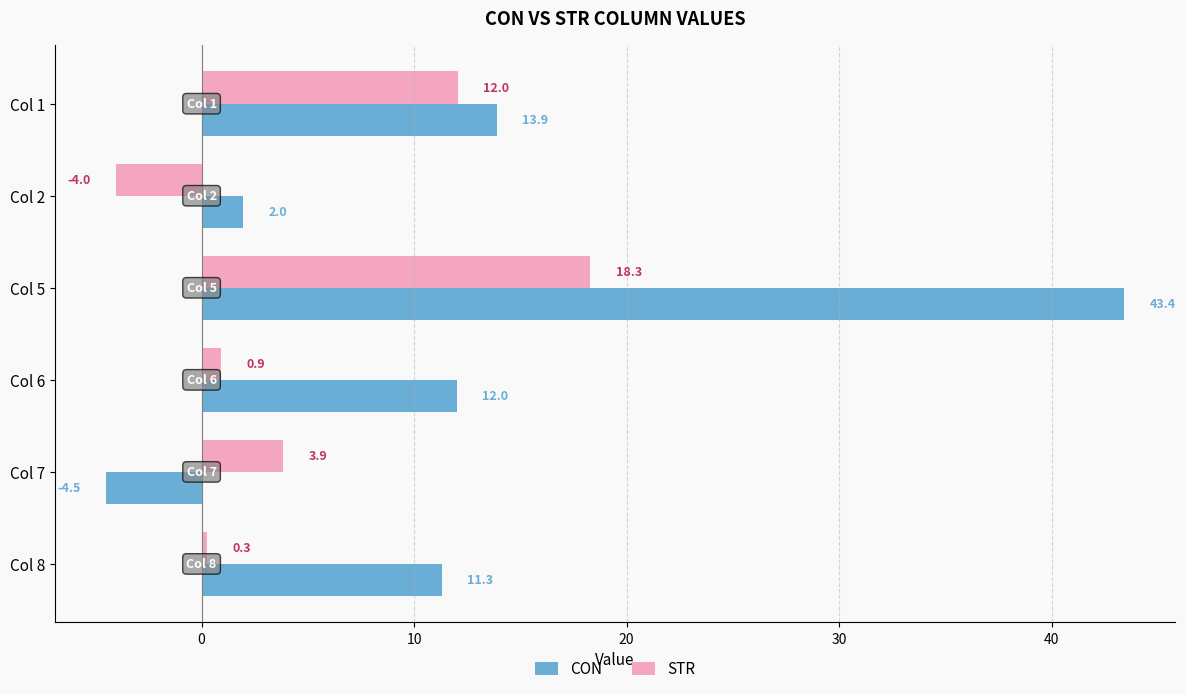

The value of CON at Col 1 is 13.9. True or false?

True